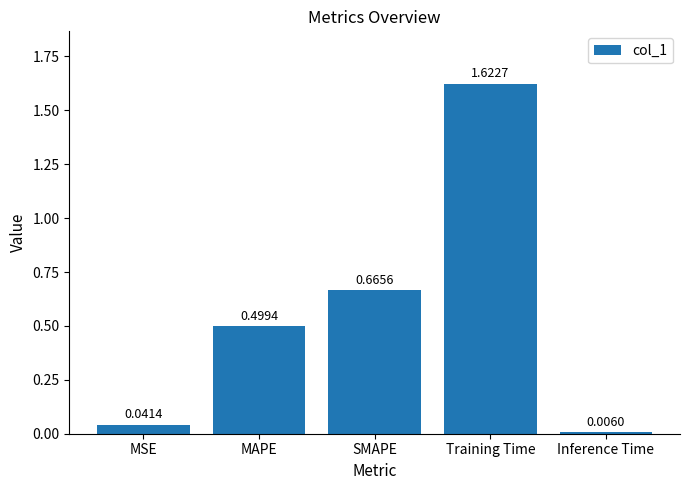

The value at MSE is 0.1. True or false?

False